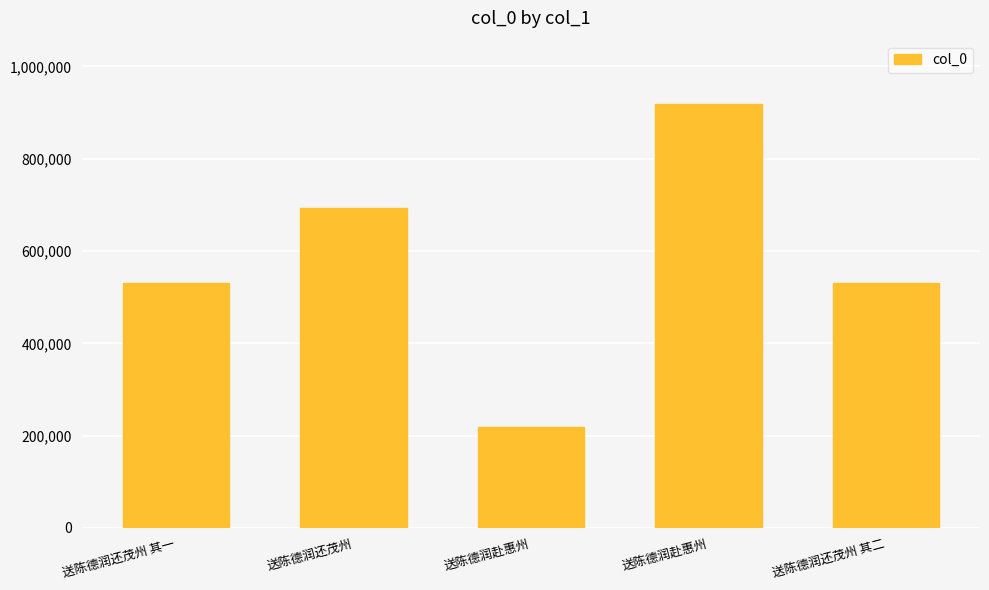

What is the average value?

578215